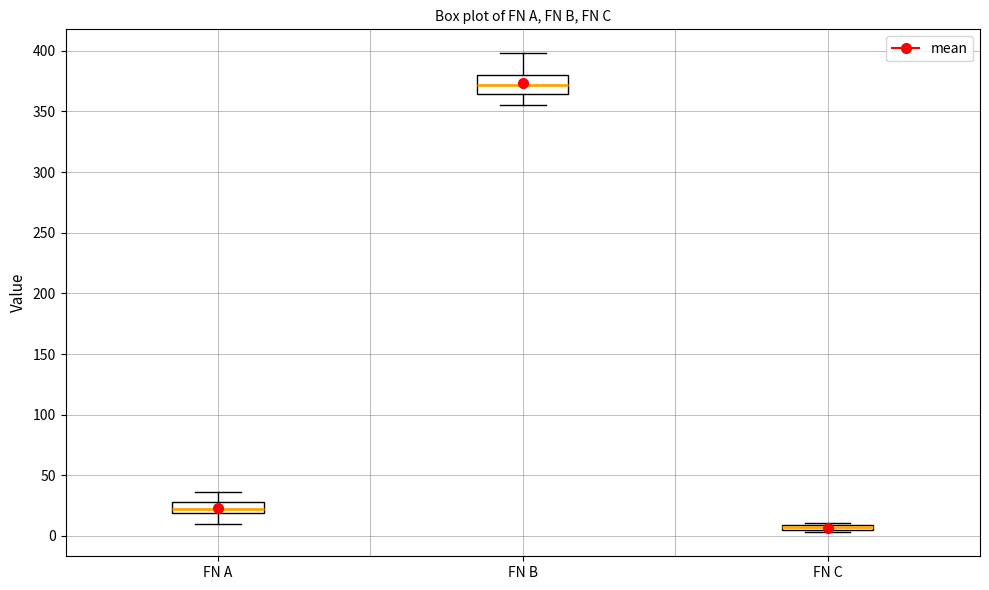

Which box has the lowest median line?

FN C